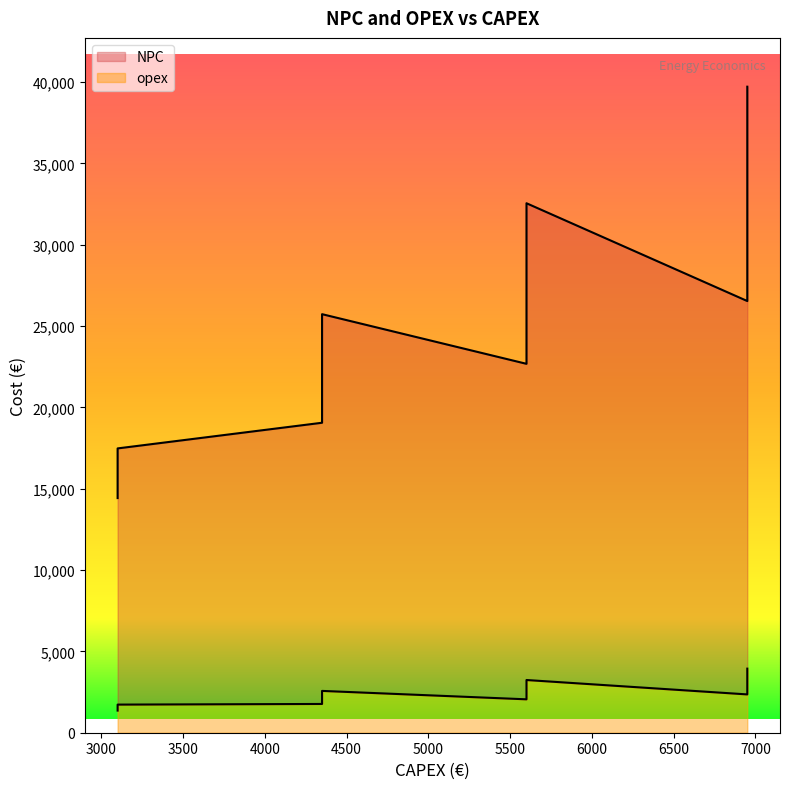

Reading left to right, transcribe all the data shown in this chart.

NPC: Base_Si_A=14423.8	Base_Si_B=19053.1	Base_Si_C=22674.9	Base_Si_D=26534.1	Base_Ro_A=16135.6	Base_Ro_B=22788.5	Base_Ro_C=28393.0	Base_Ro_D=34255.2	Base_Mi_A=17475.8	Base_Mi_B=25727.3	Base_Mi_C=32545.3	Base_Mi_D=39709.2
opex: Base_Si_A=1361.6	Base_Si_B=1767.9	Base_Si_C=2053.1	Base_Si_D=2354.8	Base_Ro_A=1567.4	Base_Ro_B=2217.1	Base_Ro_C=2740.7	Base_Ro_D=3283.2	Base_Mi_A=1728.6	Base_Mi_B=2570.4	Base_Mi_C=3239.9	Base_Mi_D=3939.0